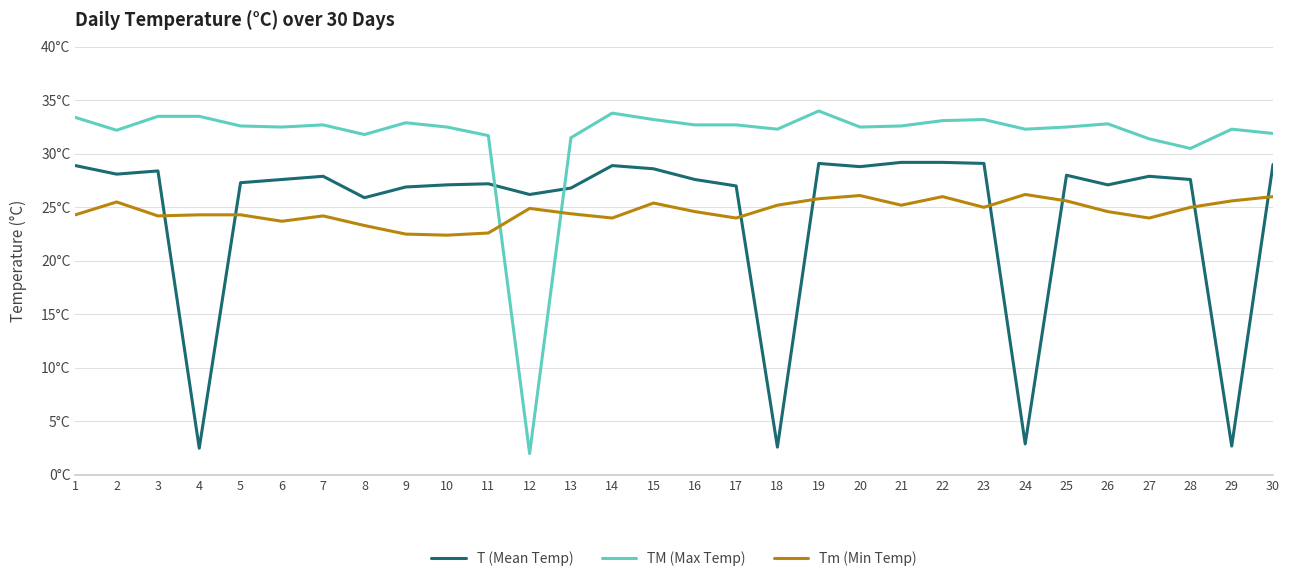

Where is T (Mean Temp) nearest to the value 15?

8